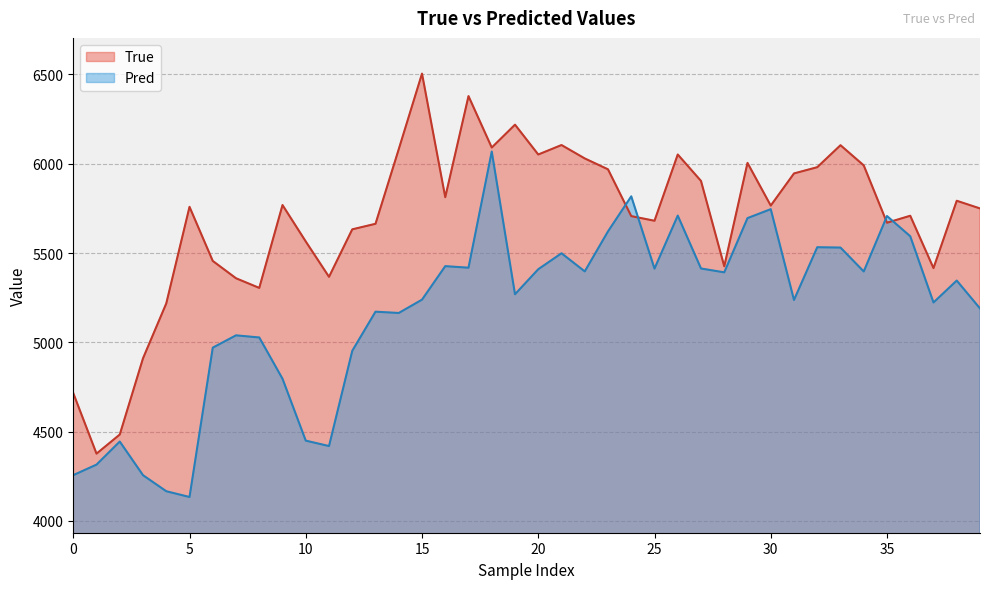

What is the difference between the True values at 11 and 14?

715.0